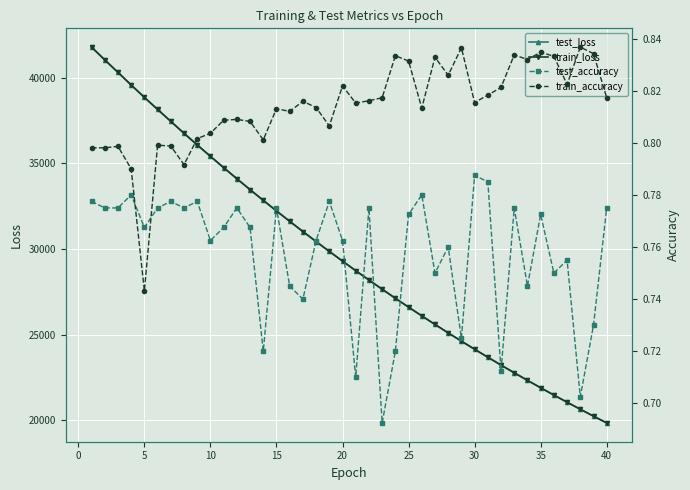

Does the chart display data point markers on the line(s)?

Yes